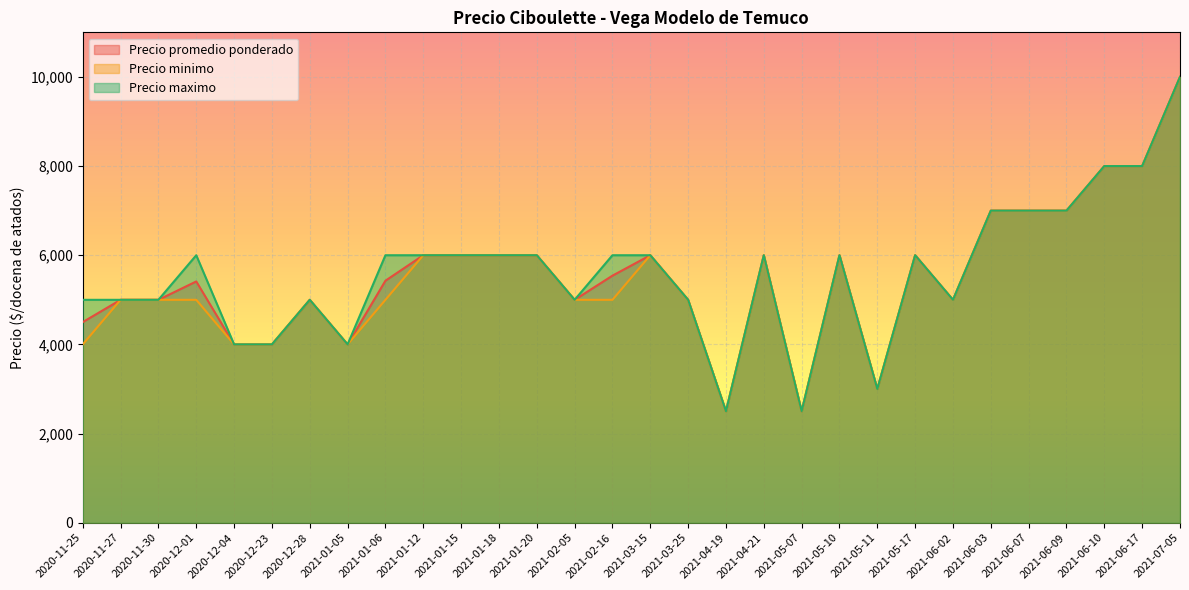

How many data points in Precio minimo are less than 5000?

7